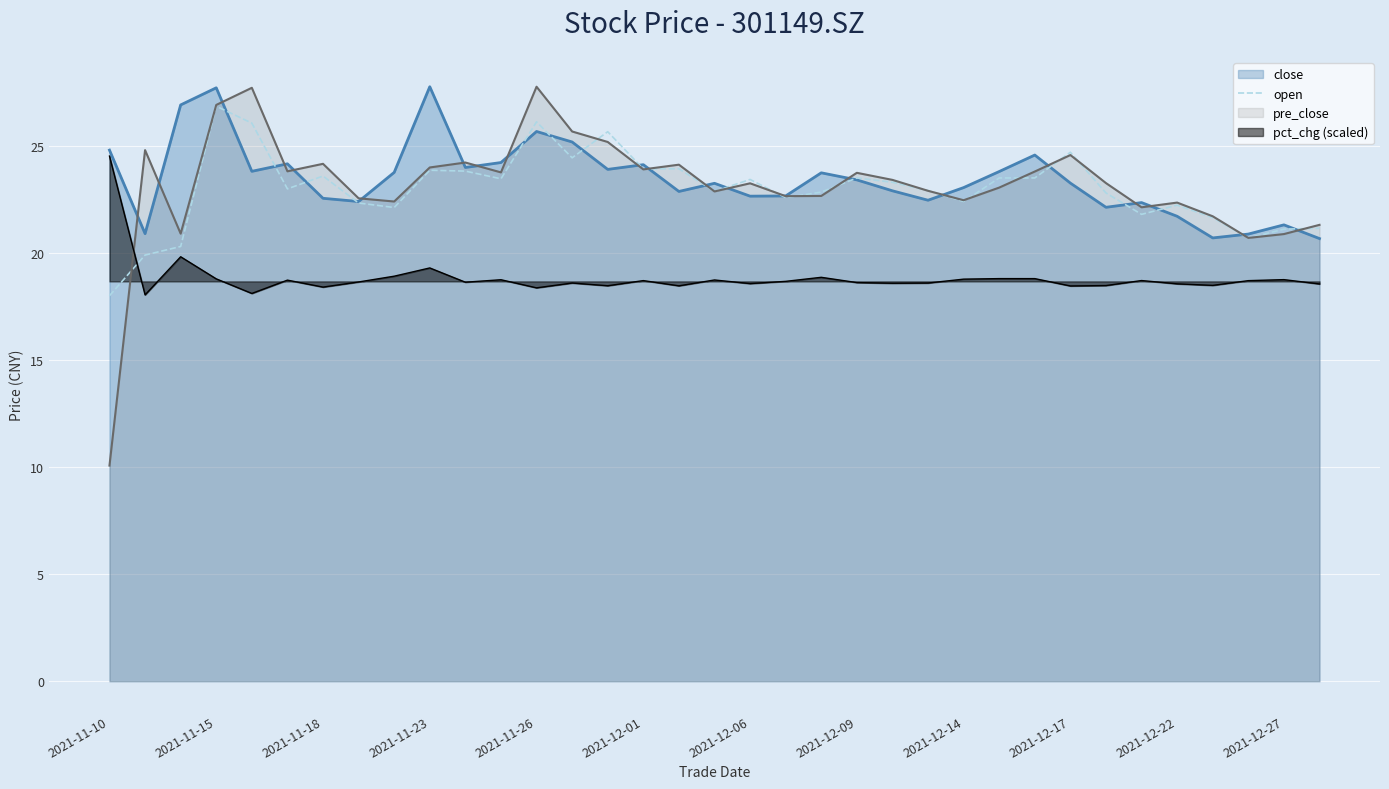

What is the total value across all series at 2021-12-22?

84.8